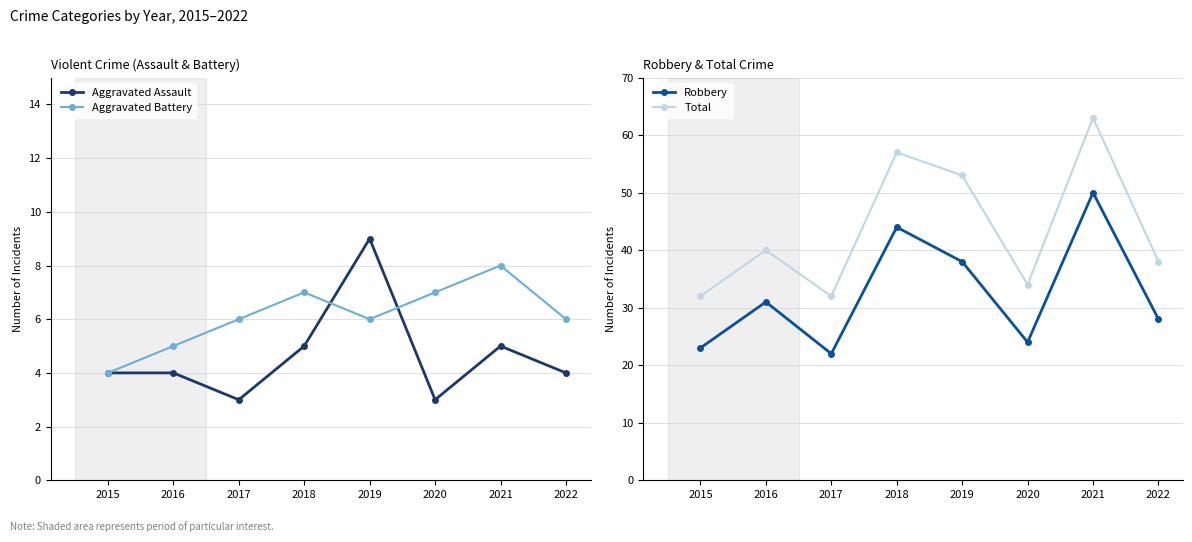

Count the number of categories in the chart.

8